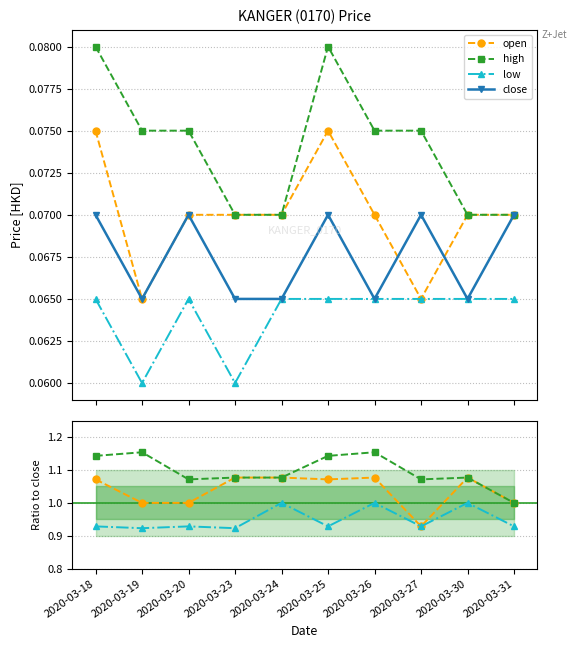

The close series shows 0.1 at 2020-03-27. True or false?

True